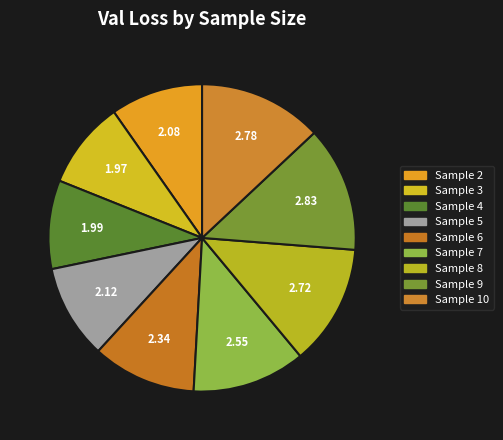

Count the number of slices in the pie.

9